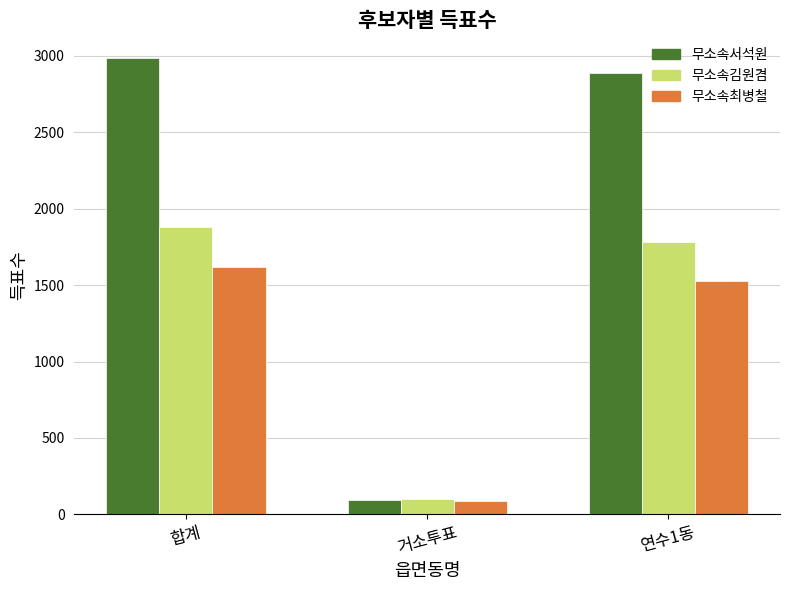

Does the chart contain any negative values?

No